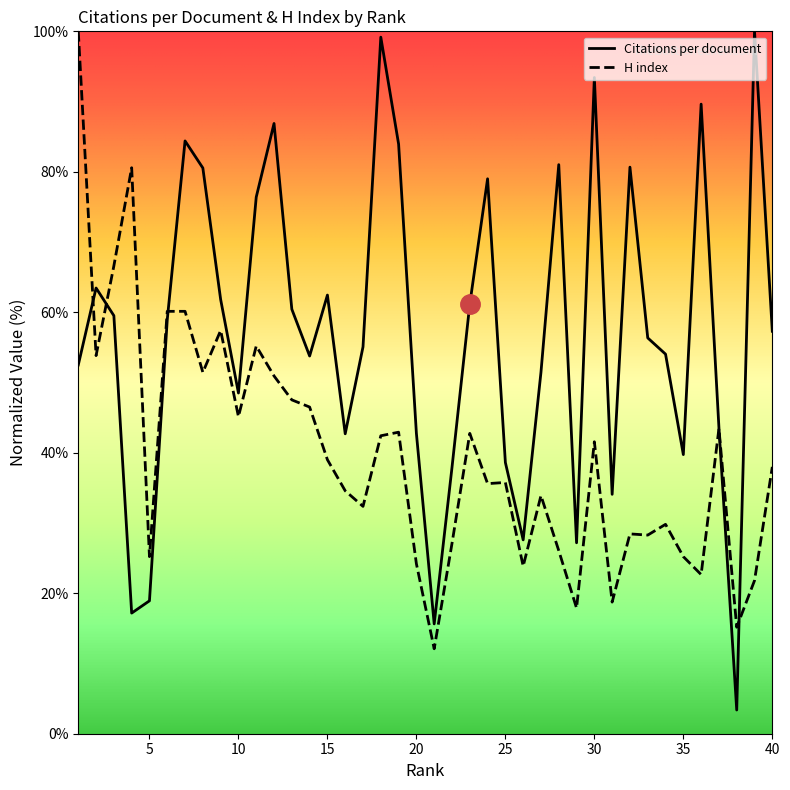

Rank the series at 16 from highest to lowest value.

Citations per document, H index